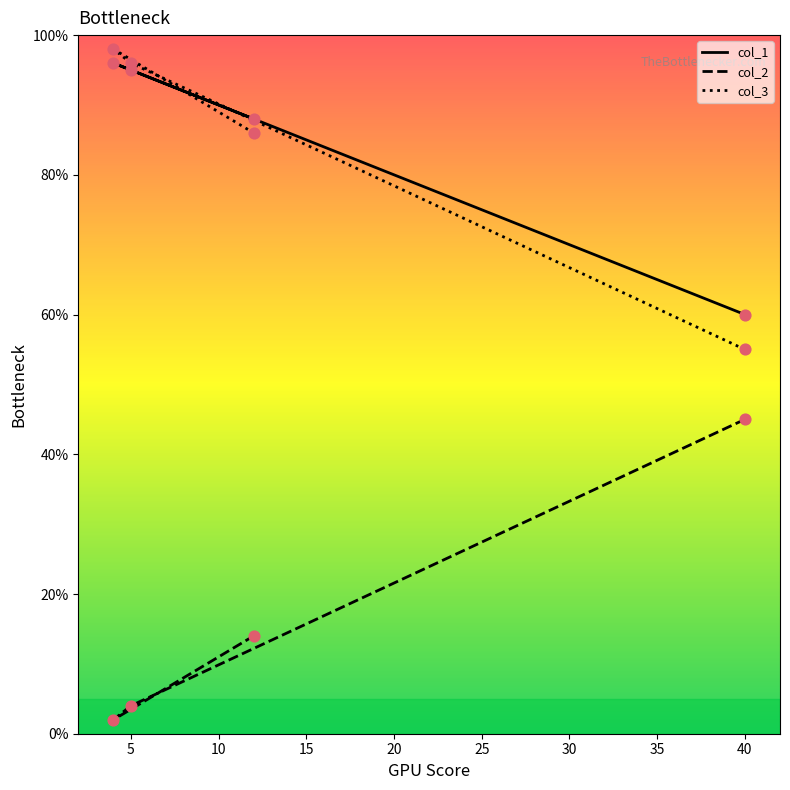

Which series contains the lowest Y value?

col_2